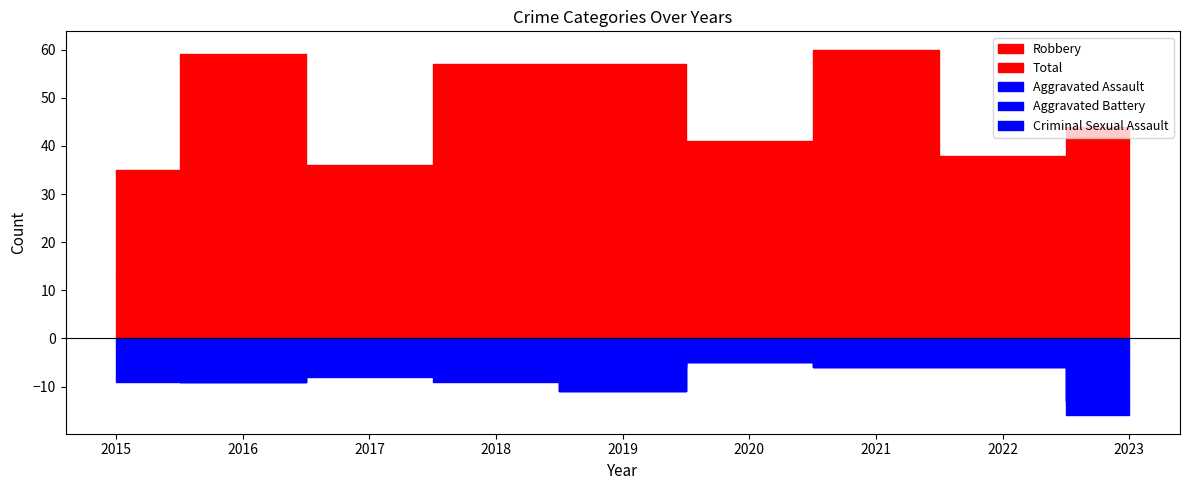

Rank the categories by Robbery value from highest to lowest.

2021, 2016, 2018, 2019, 2020, 2022, 2017, 2023, 2015